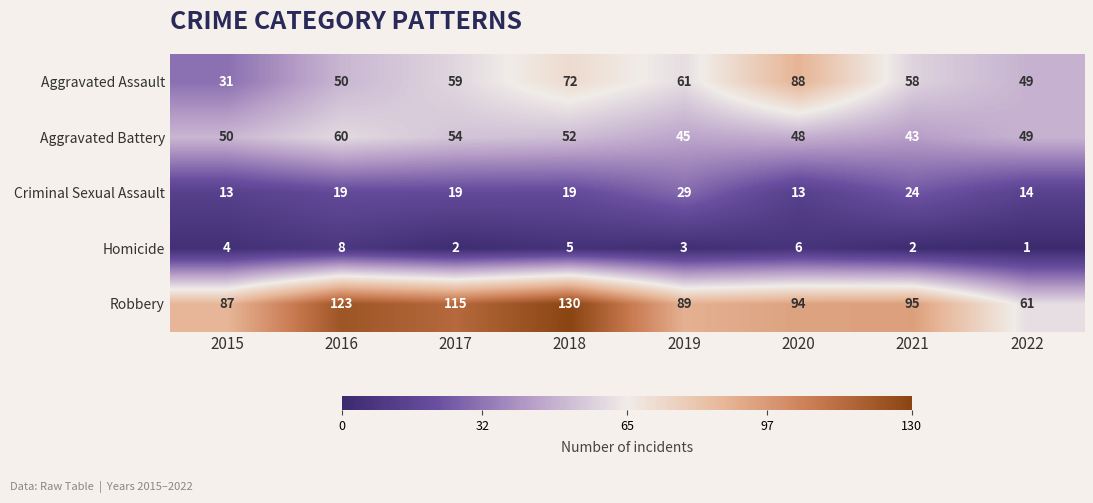

List the labels in order of Aggravated Assault value, smallest first.

2015, 2022, 2016, 2021, 2017, 2019, 2018, 2020